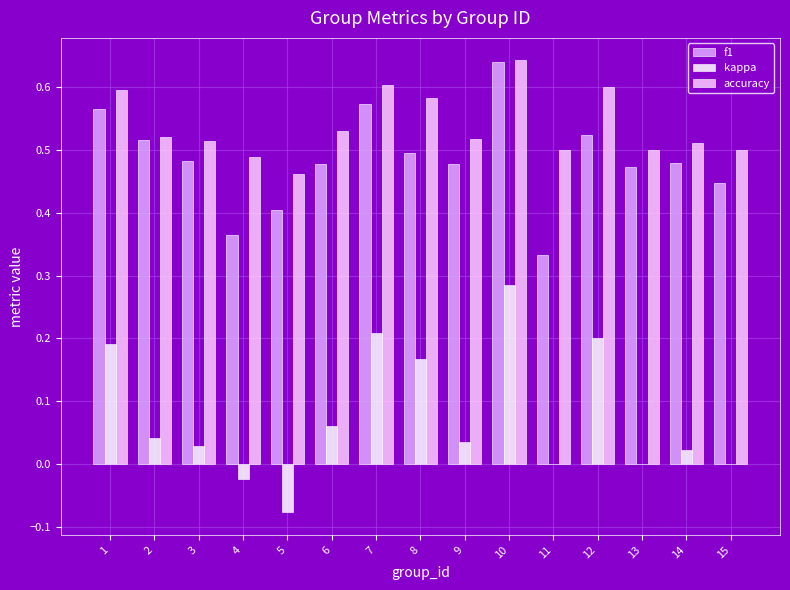

At which label does f1 reach its peak?

10